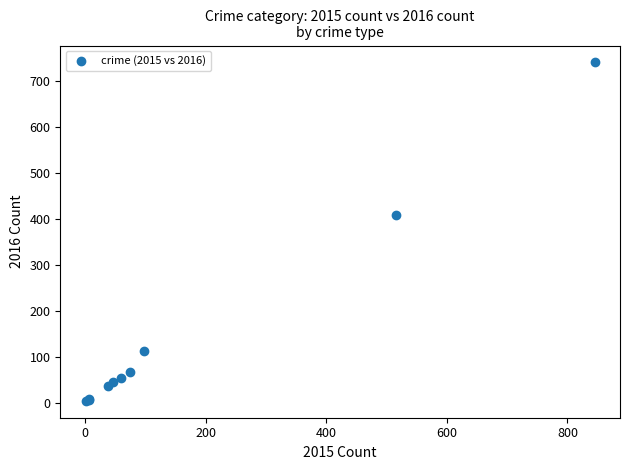

What Y value in the scatter plot is closest to 372?

409